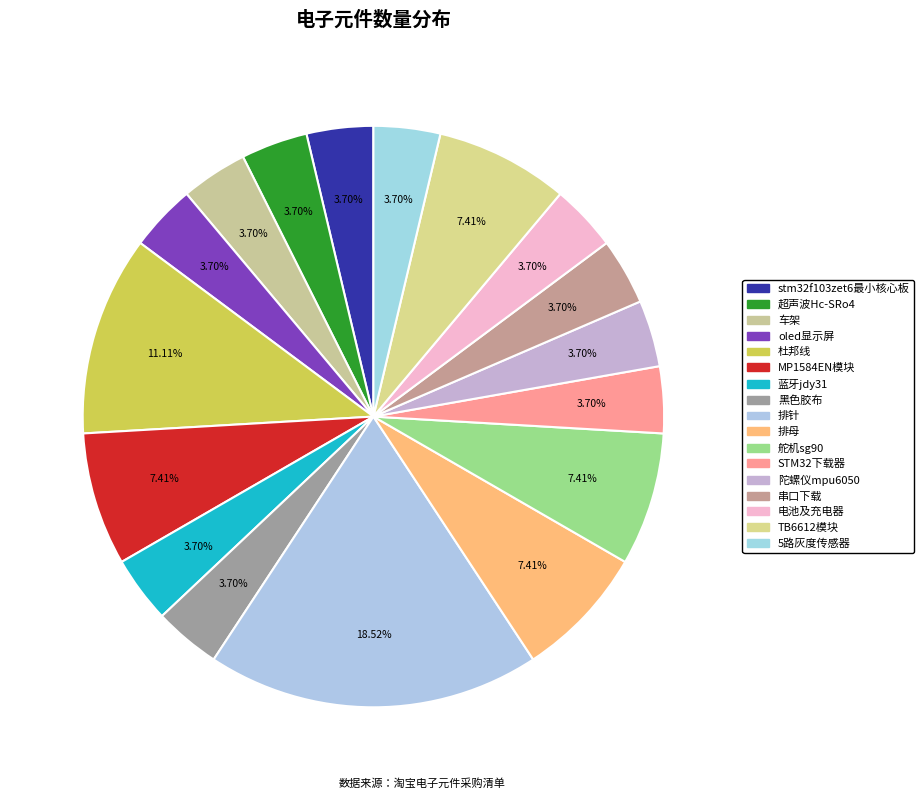

How many segments does this pie chart have?

17